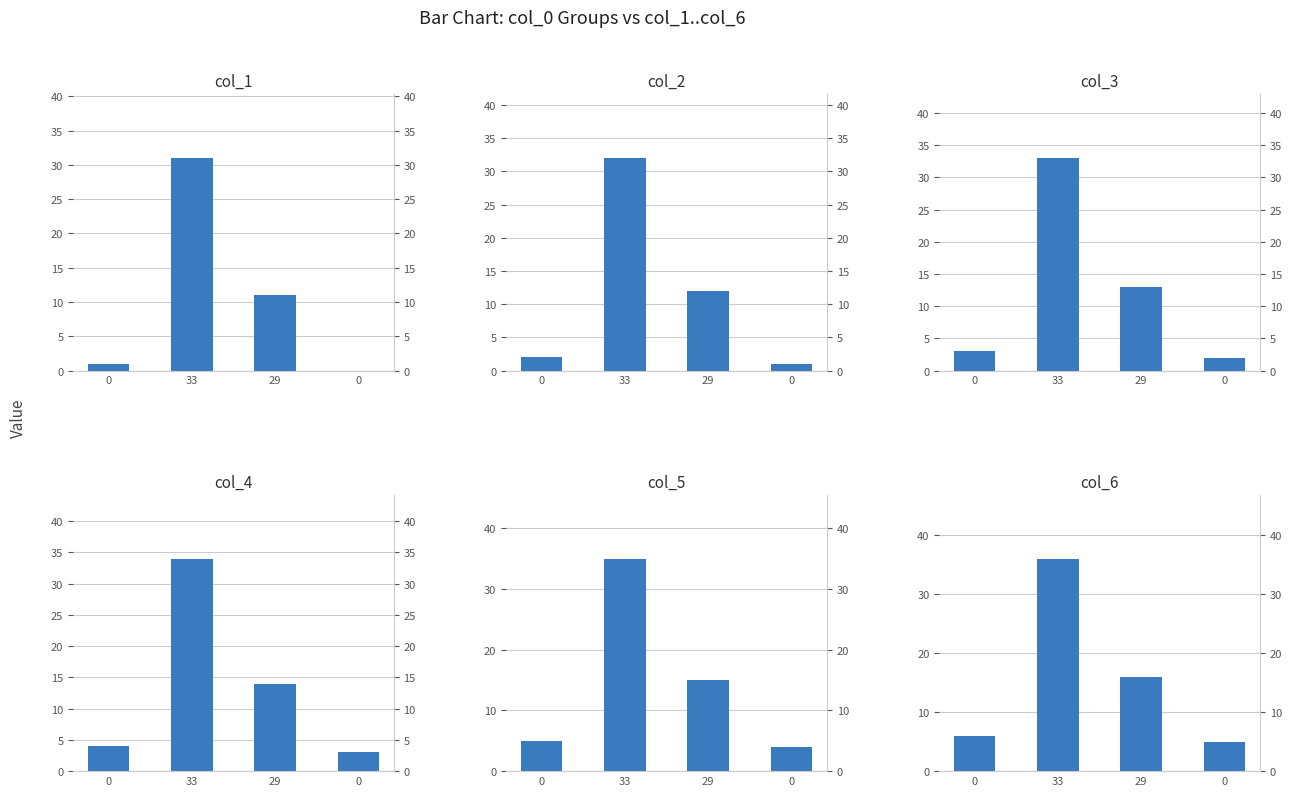

Which series has the largest total across all categories?

col_6